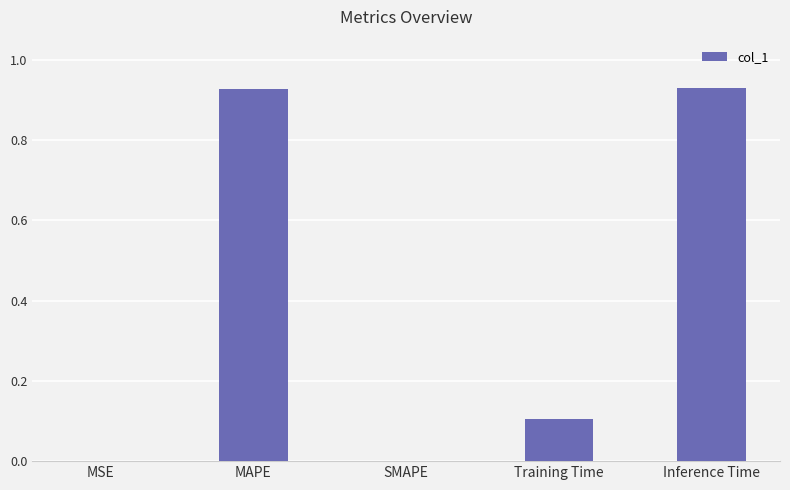

True or false: the data shows 0.4 at Inference Time.

False